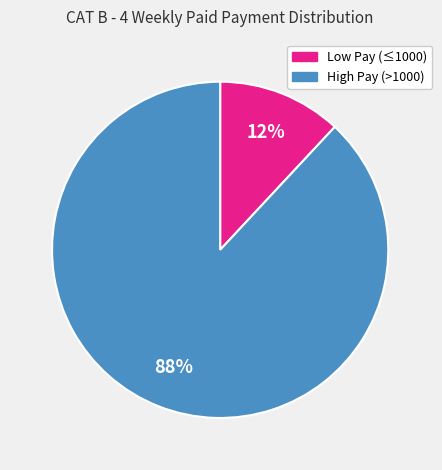

Is there any slice that represents more than half of the pie?

Yes